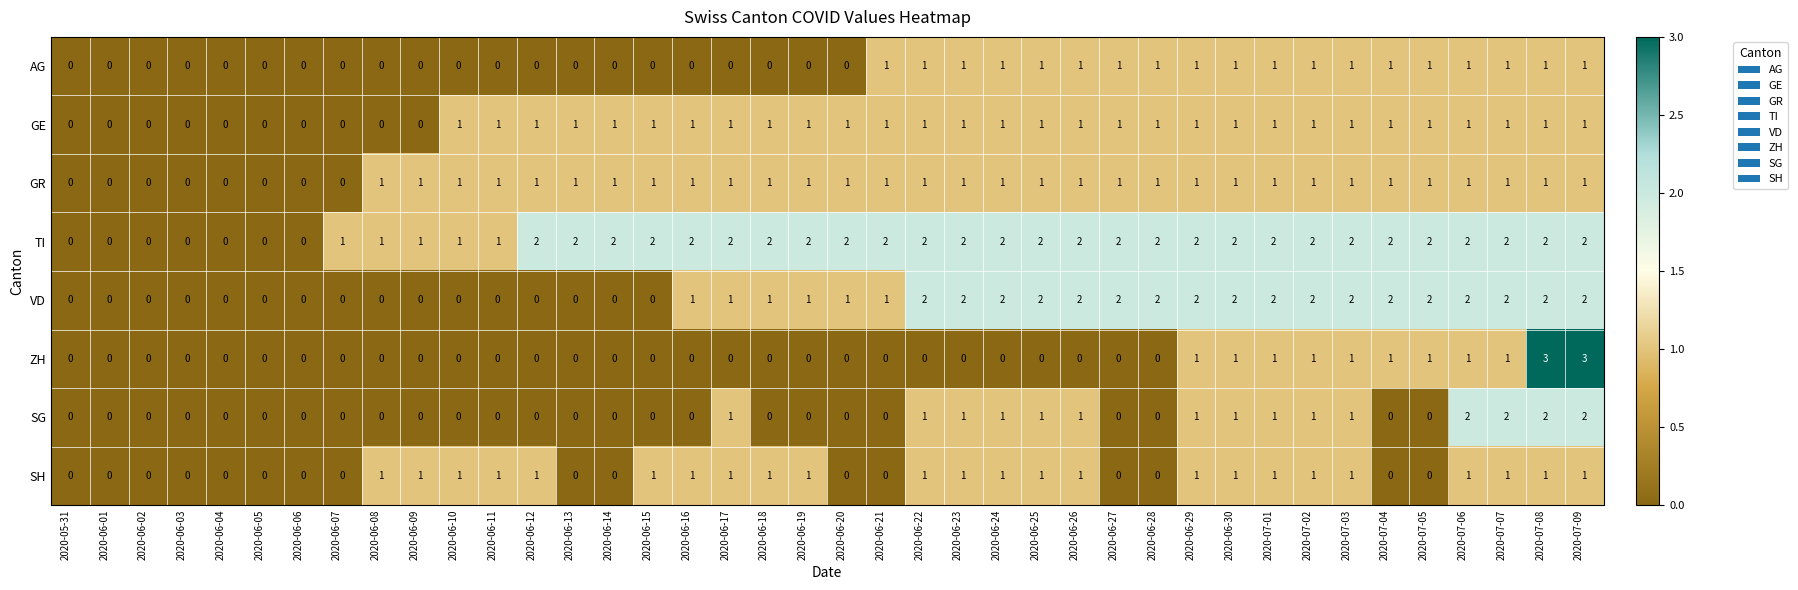

How many categories are shown in the chart?

40